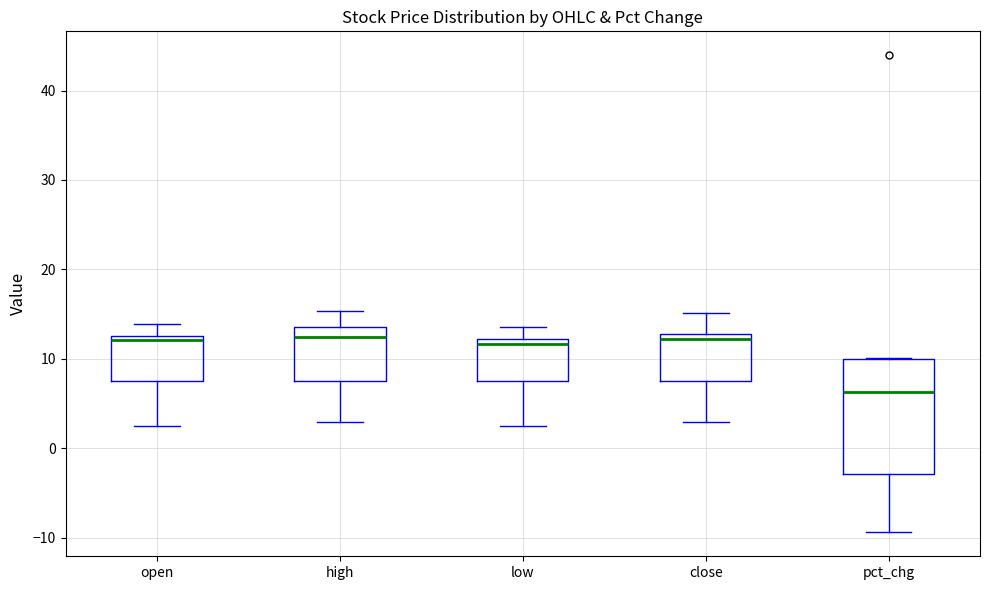

Which box has the lowest median line?

pct_chg